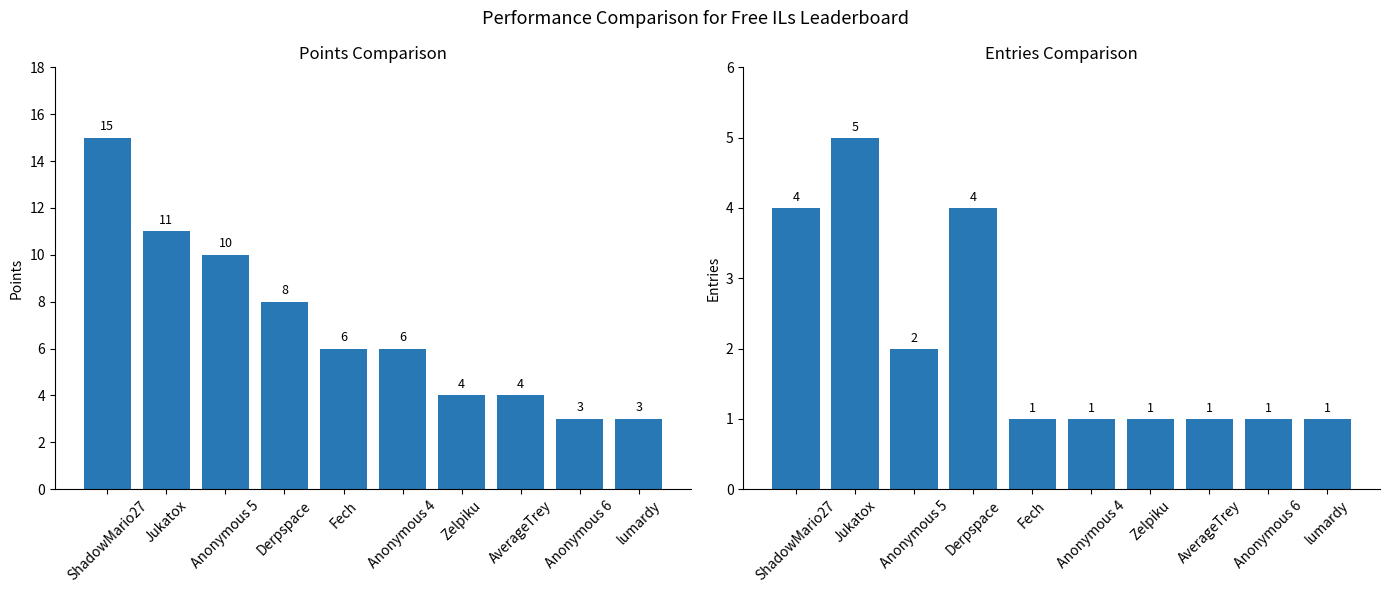

Does the chart contain any negative values?

No